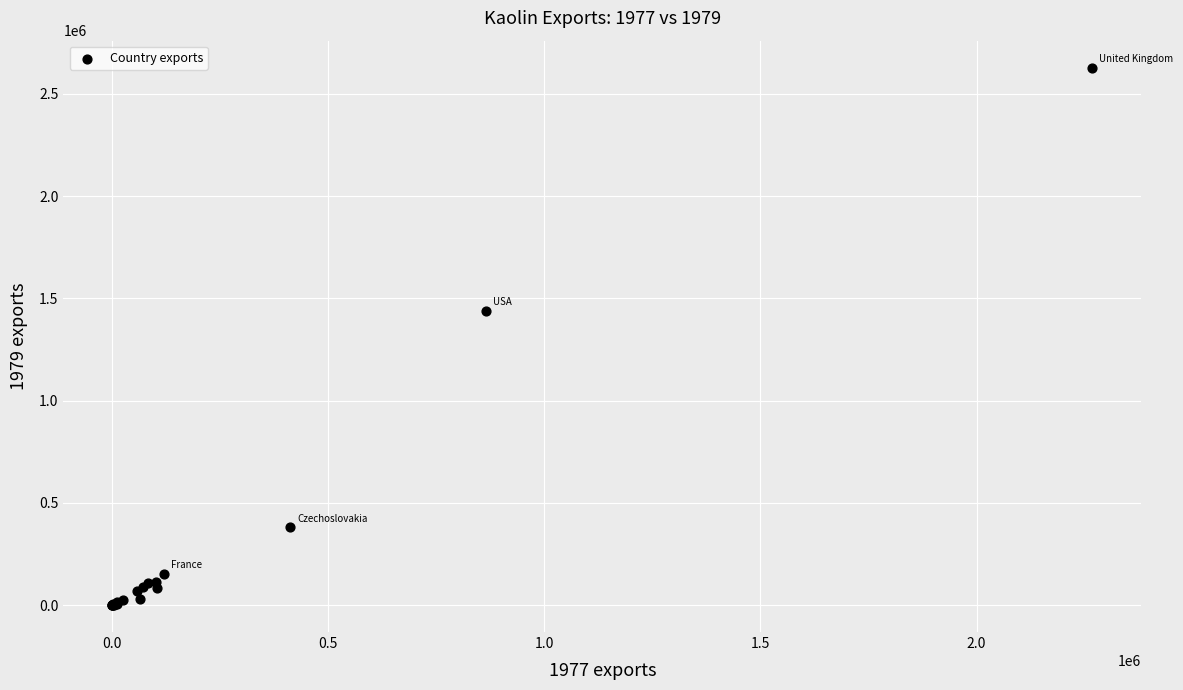

What Y value in the scatter plot is closest to 1314306?

1438676